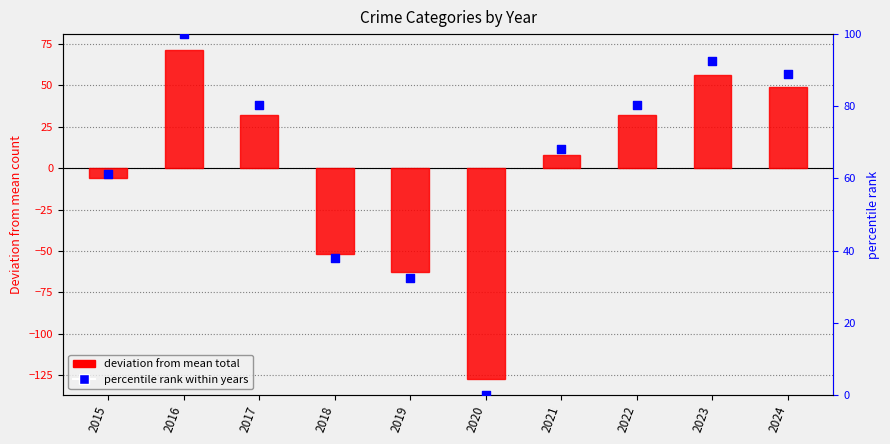

Which series has the widest spread of Y values?

deviation from mean total